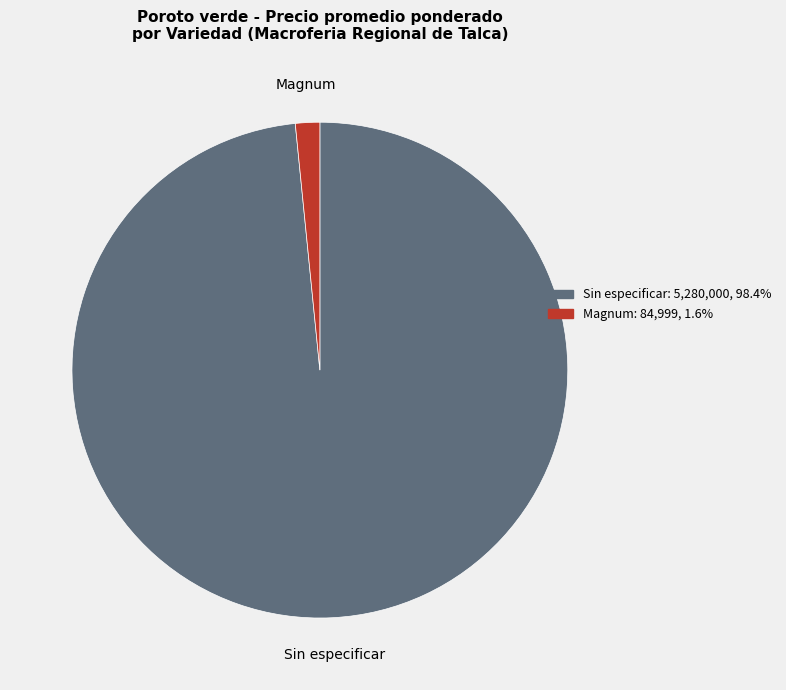

Does Sin especificar represent more than half of the total?

Yes